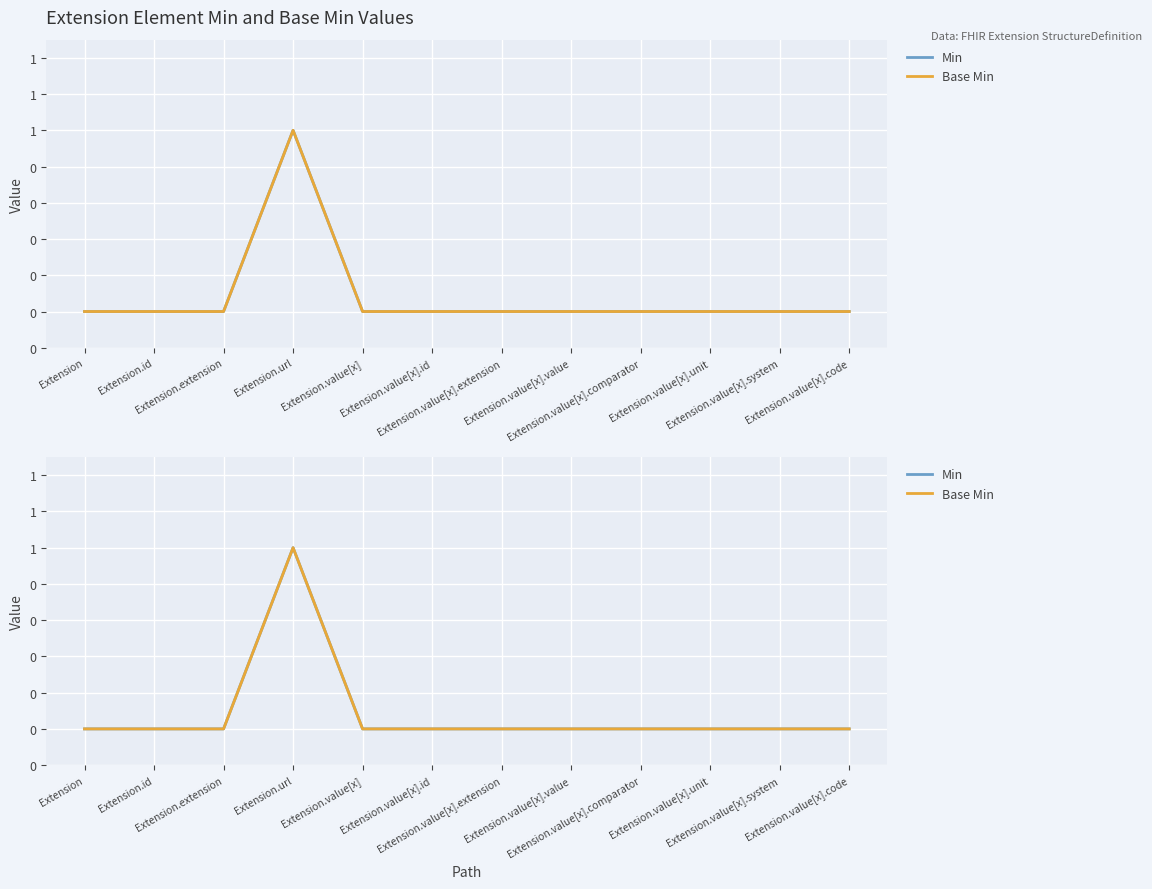

Reading right to left, extract all data points from this chart.

Min: 0	0	0	0	0	0	0	0	1	0	0	0
Base Min: 0	0	0	0	0	0	0	0	1	0	0	0